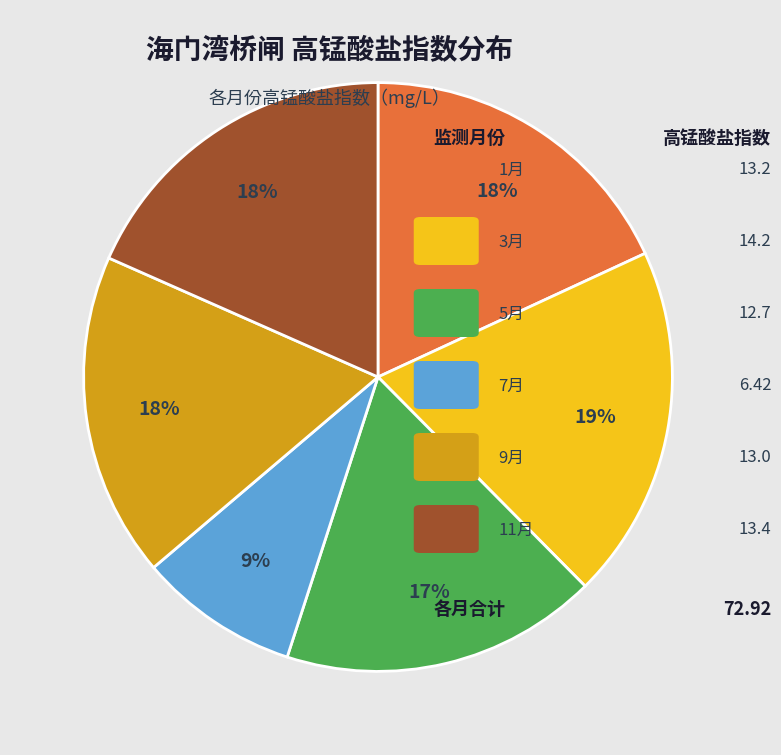

Does any single category account for the majority?

No